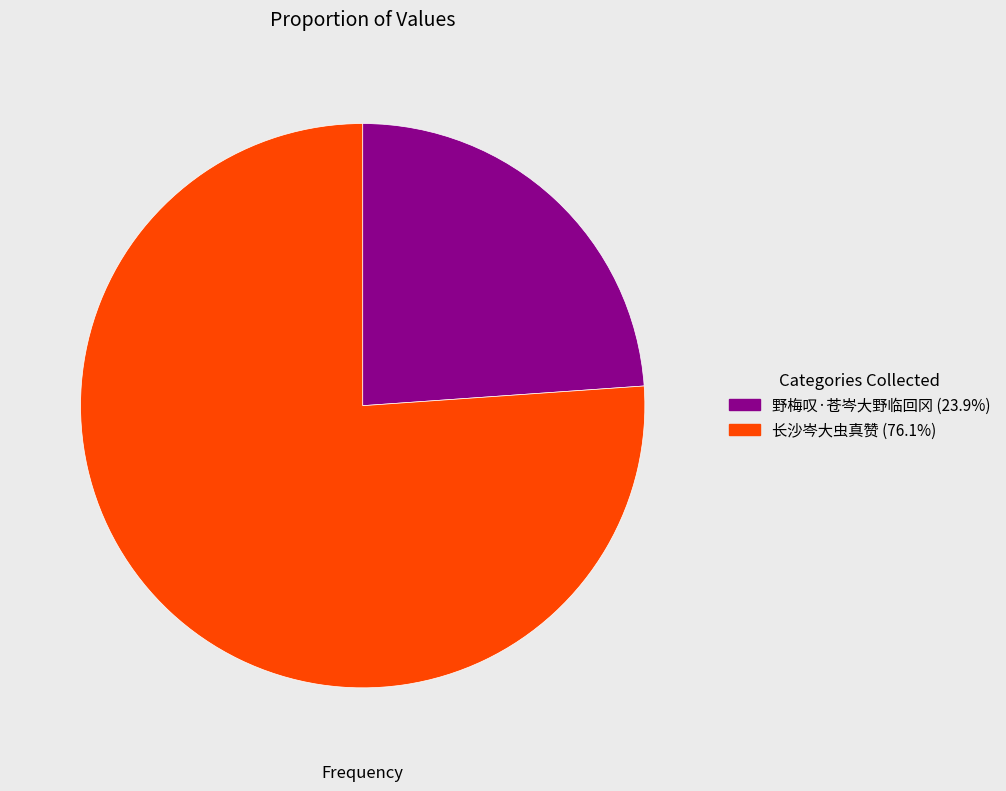

Rank the categories by value from lowest to highest.

野梅叹·苍岑大野临回冈, 长沙岑大虫真赞